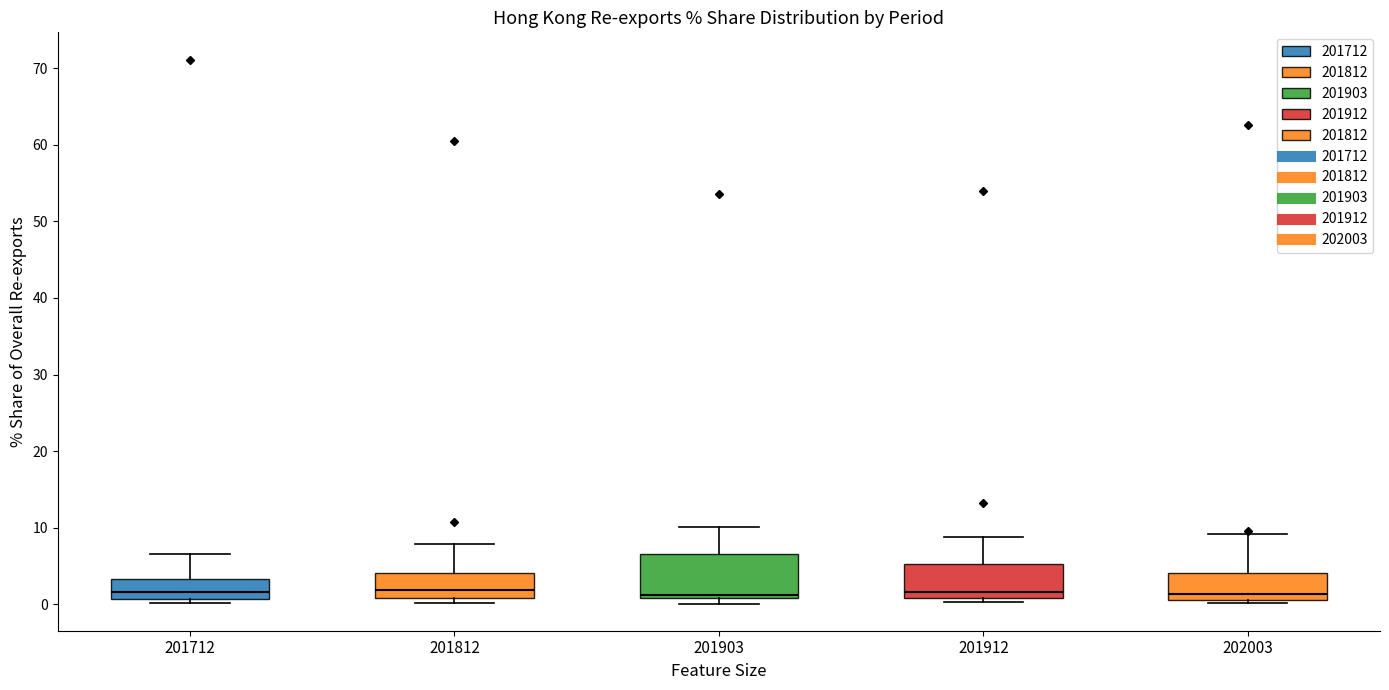

Reading left to right, read every box against the y-axis: the position of its median line, the range the box covers, and the ends of its whiskers. The values are not printed on the chart, so give them approximately, as read against the axis.

201712: median 2, box 1 to 3, whiskers 0 to 7
201812: median 2, box 1 to 4, whiskers 0 to 8
201903: median 1 (just above the box's lower edge), box 1 to 7, whiskers 0 to 10
201912: median 2, box 1 to 5, whiskers 0 to 9
202003: median 1 (just above the box's lower edge), box 1 to 4, whiskers 0 to 9